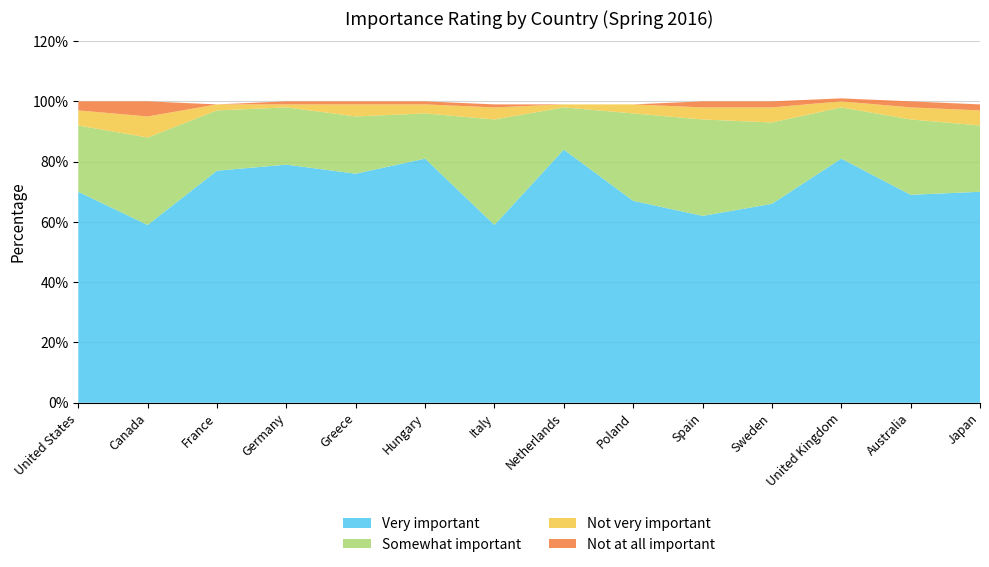

Reading left to right, list all the values displayed in this chart.

Very important: 70	59	77	79	76	81	59	84	67	62	66	81	69	70
Somewhat important: 22	29	20	19	19	15	35	14	29	32	27	17	25	22
Not very important: 5	7	2	1	4	3	4	1	3	4	5	2	4	5
Not at all important: 3	5	0	1	1	1	1	0	0	2	2	1	2	2